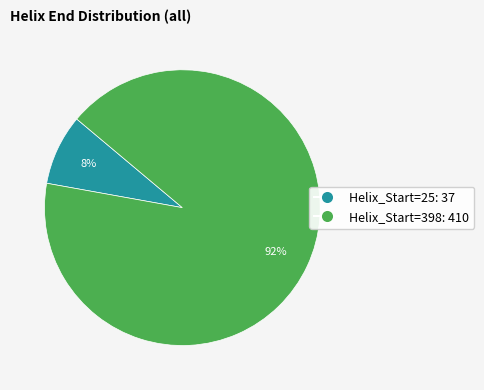

Which slice is the largest?

Helix_Start=398